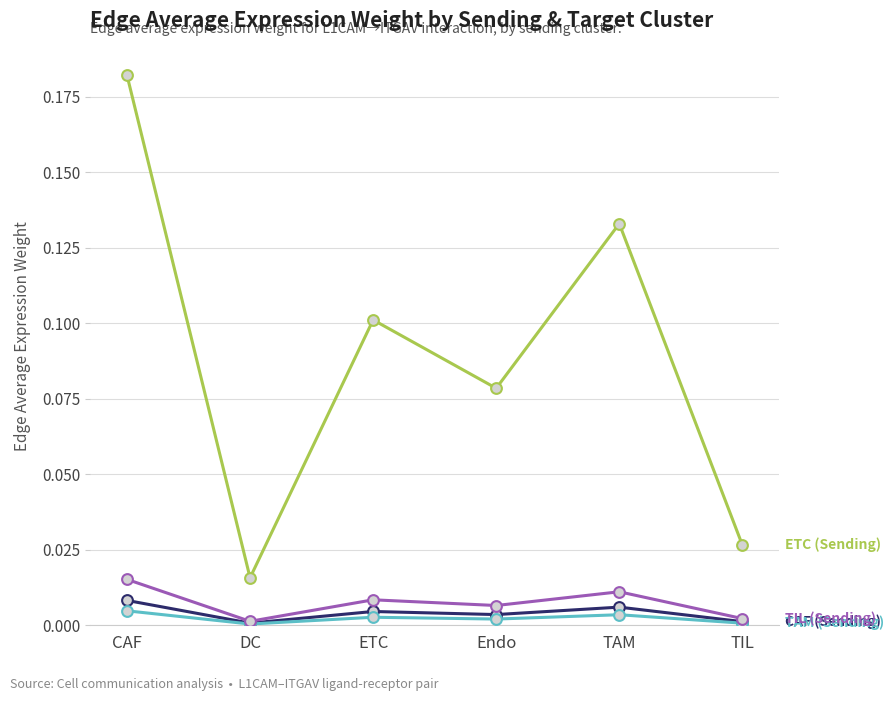

At which category is the sum across all series the highest?

CAF